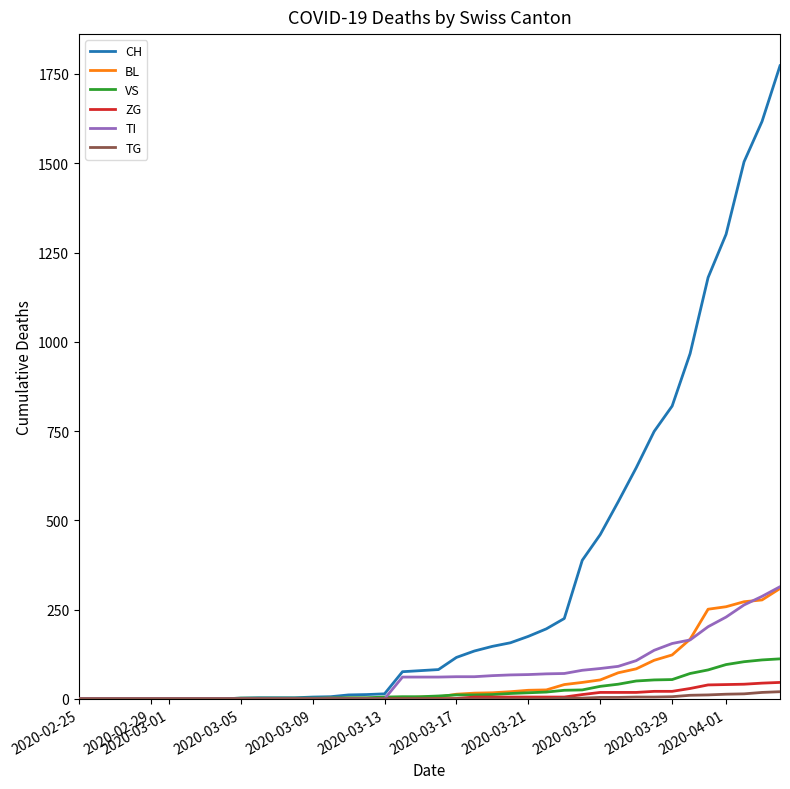

What is the greatest value displayed?

1773